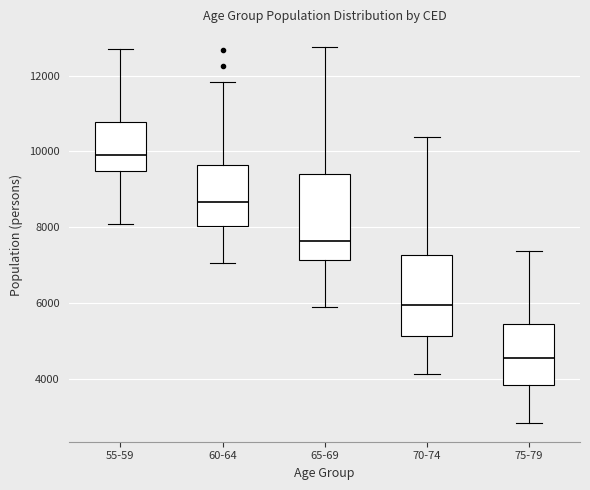

Which box has the highest median line?

55-59